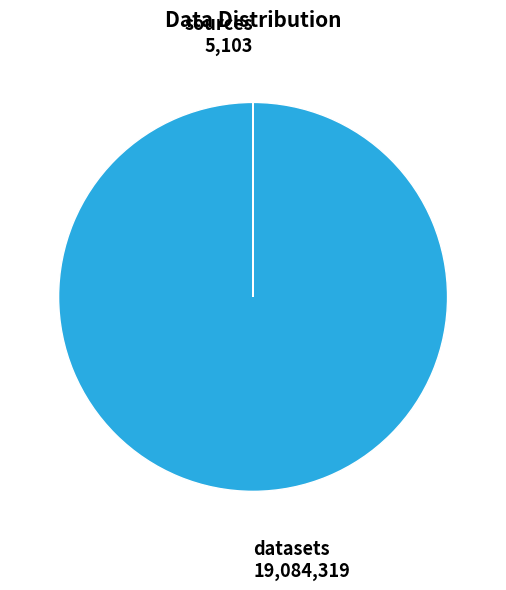

Which slice is the largest?

datasets